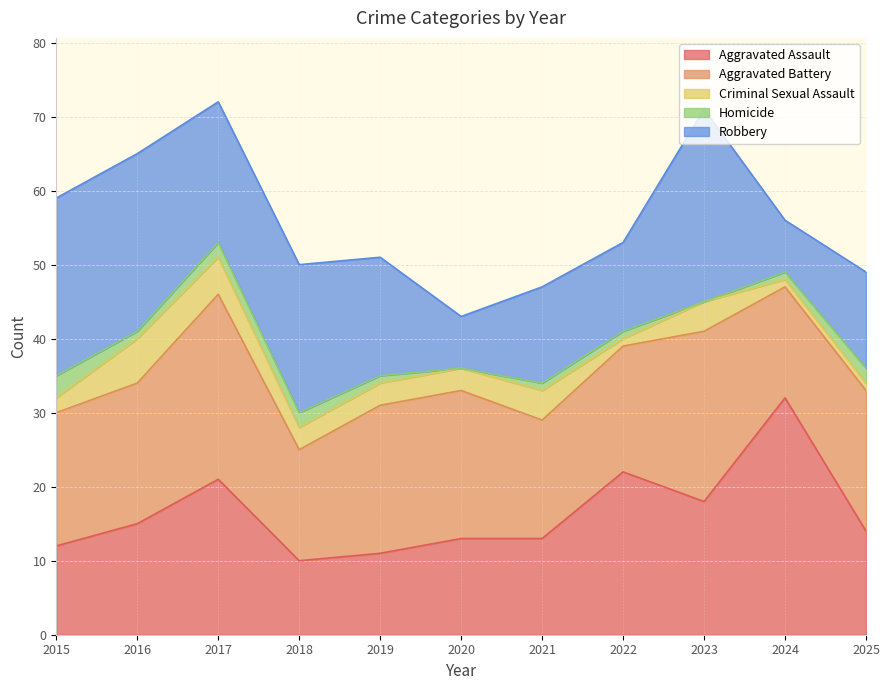

Reading left to right, what are all the values shown in this chart?

Aggravated Assault: 2015=12	2016=15	2017=21	2018=10	2019=11	2020=13	2021=13	2022=22	2023=18	2024=32	2025=14
Aggravated Battery: 2015=18	2016=19	2017=25	2018=15	2019=20	2020=20	2021=16	2022=17	2023=23	2024=15	2025=19
Criminal Sexual Assault: 2015=2	2016=6	2017=5	2018=3	2019=3	2020=3	2021=4	2022=1	2023=4	2024=1	2025=1
Homicide: 2015=3	2016=1	2017=2	2018=2	2019=1	2020=0	2021=1	2022=1	2023=0	2024=1	2025=2
Robbery: 2015=24	2016=24	2017=19	2018=20	2019=16	2020=7	2021=13	2022=12	2023=26	2024=7	2025=13